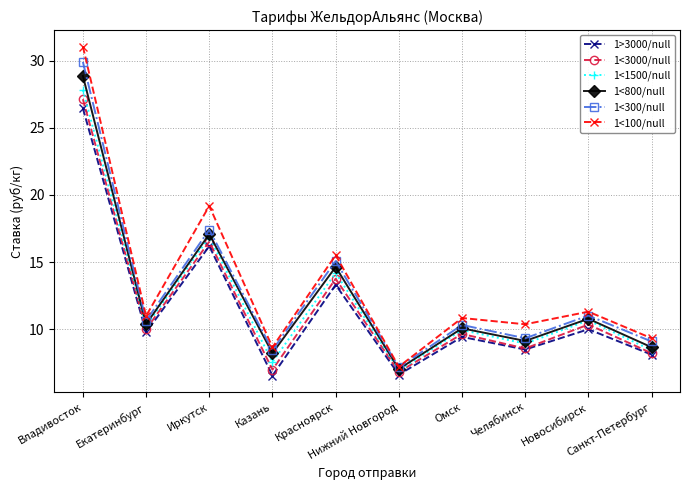

Which series has the widest spread of values?

1<100/null